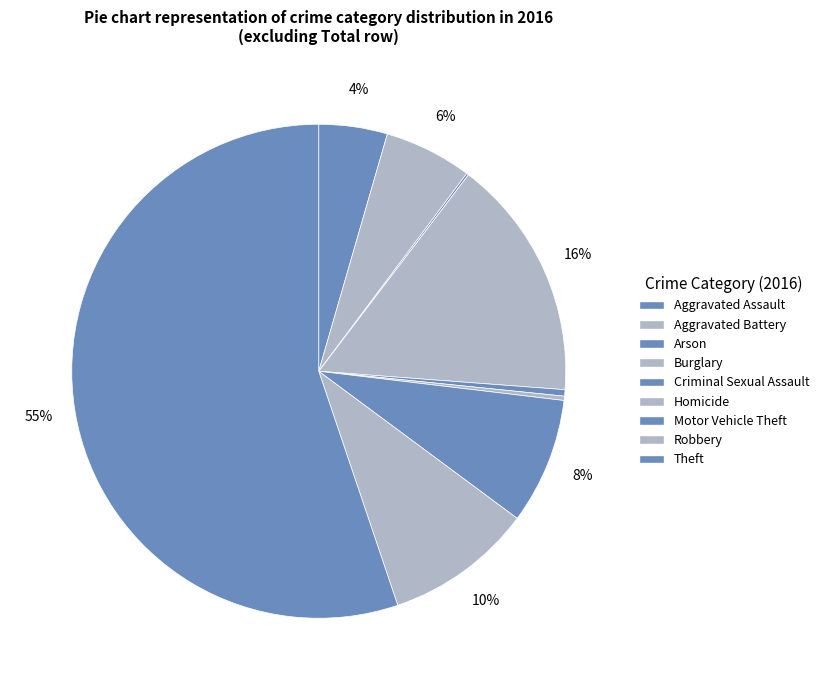

How many slices are in this pie chart?

9